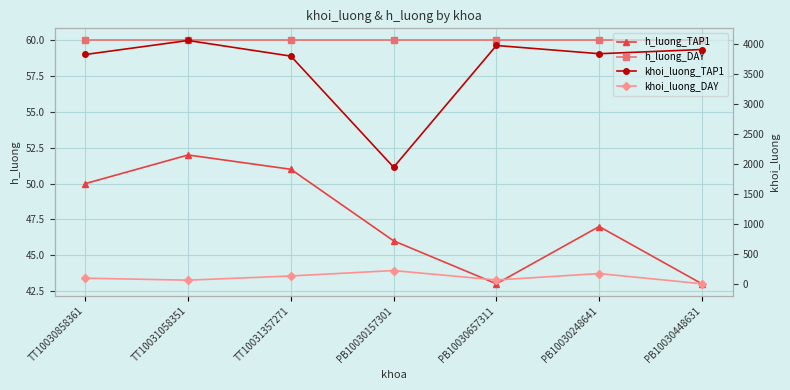

List the series in order of their peak value, highest first.

khoi_luong_TAP1, khoi_luong_DAY, h_luong_DAY, h_luong_TAP1